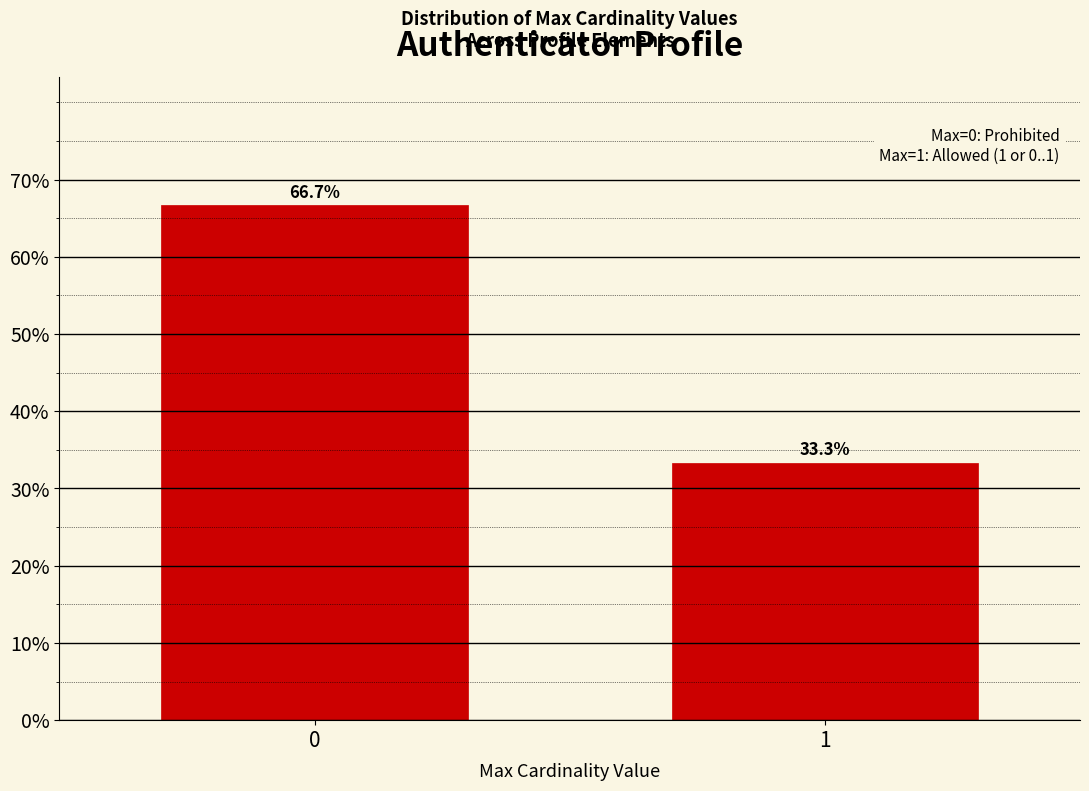

Reading left to right, extract all data points from this chart.

66.7	33.3